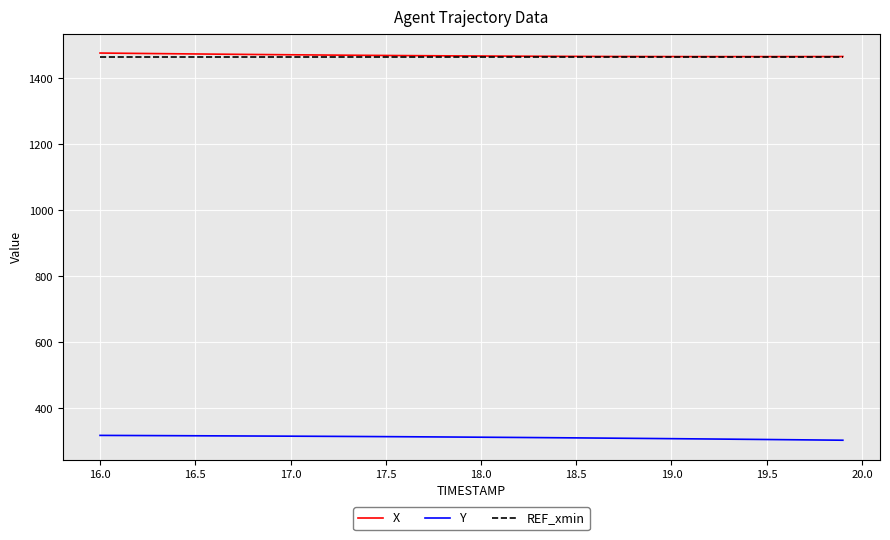

What is the greatest value displayed?

1475.8